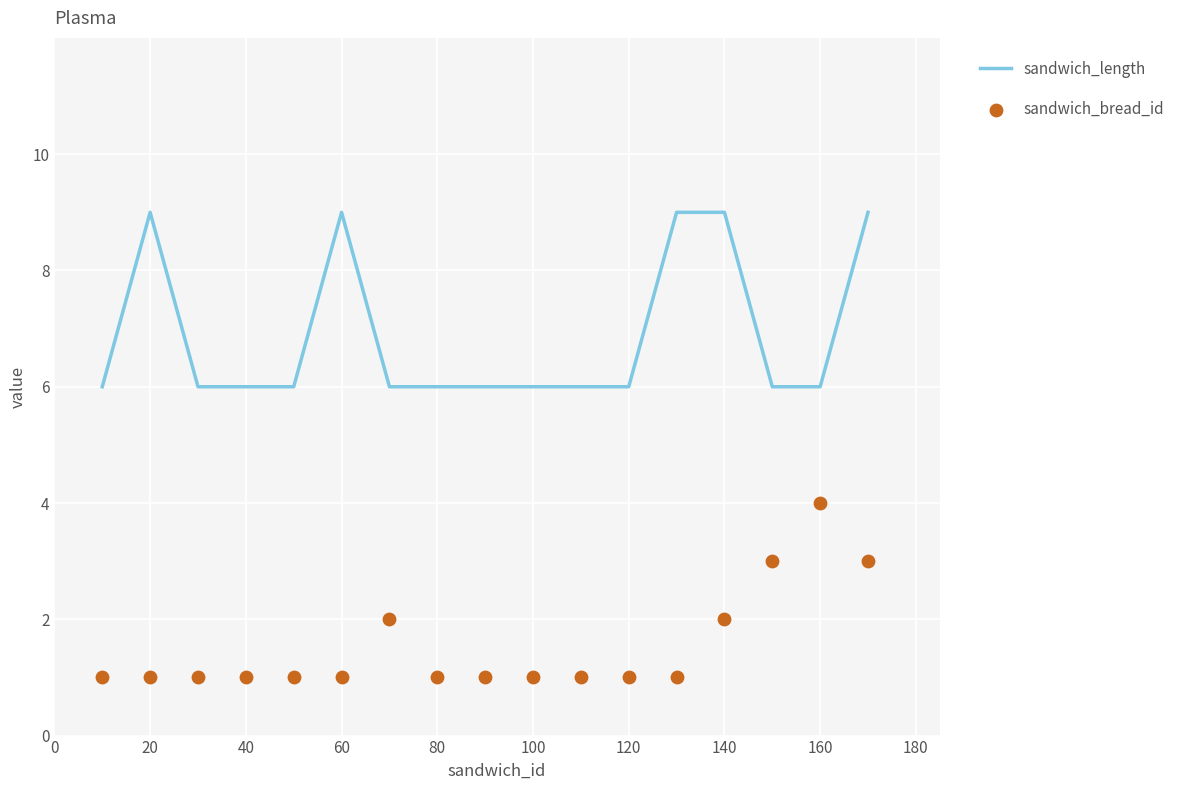

What are all the series names shown in the legend?

sandwich_length, sandwich_bread_id